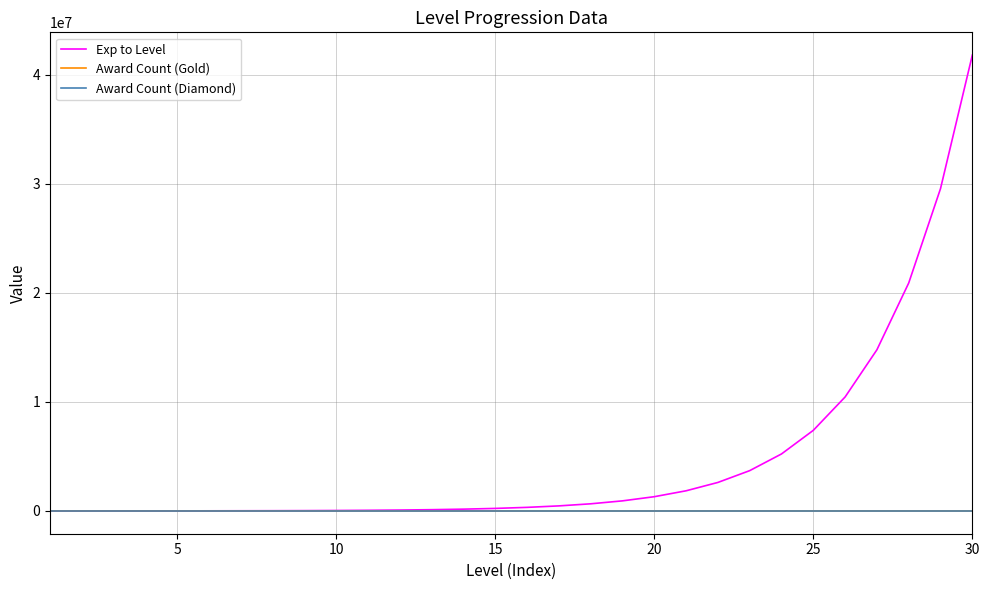

Which series has the largest range (max minus min)?

Exp to Level